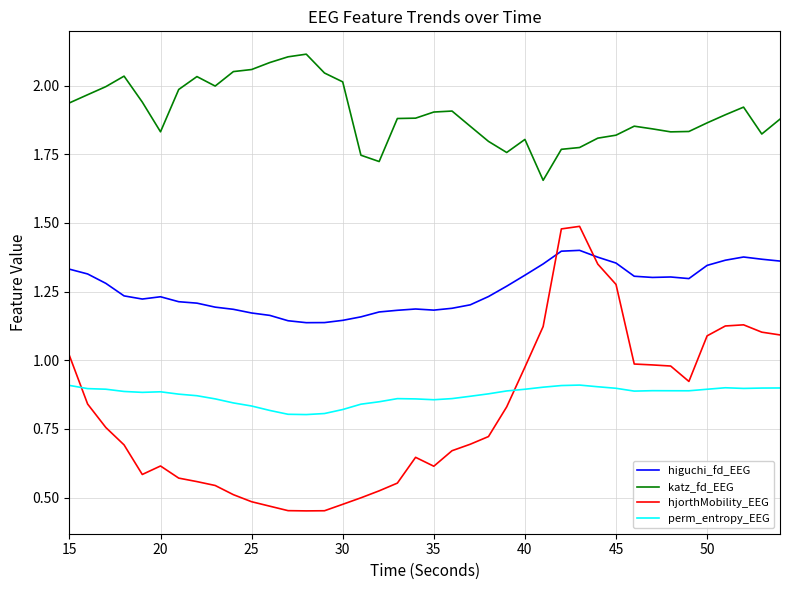

True or false: perm_entropy_EEG and higuchi_fd_EEG cross at least once.

False